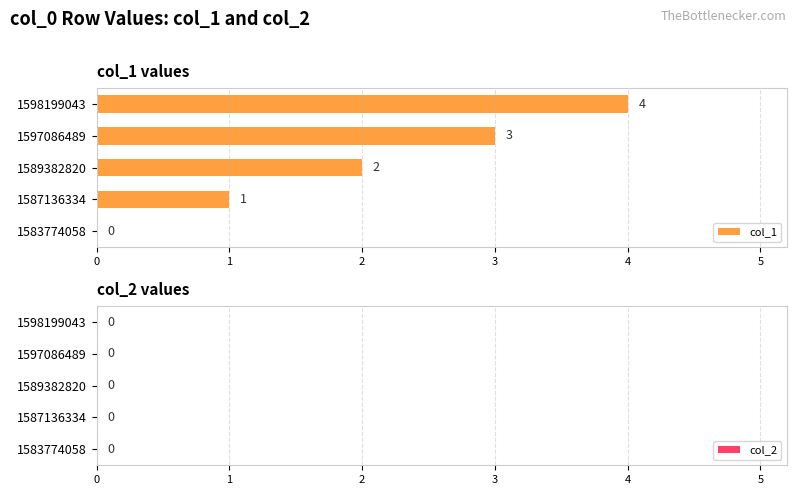

Which category has the highest value across all series?

1598199043